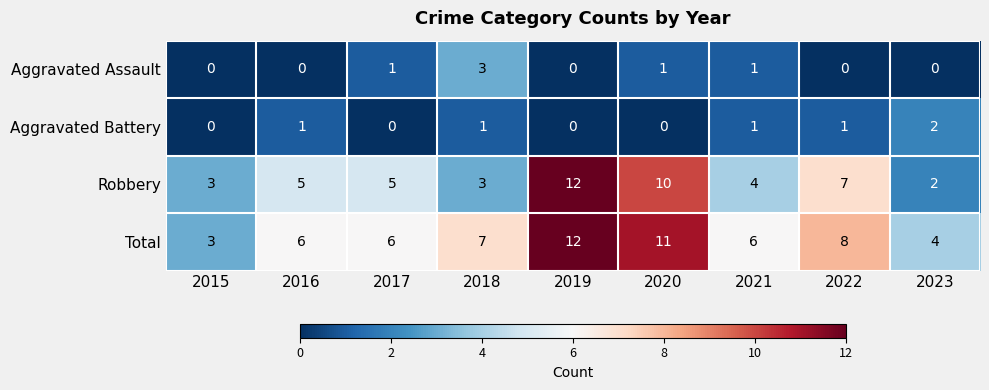

What is the difference between the maximum and second lowest values in the Total series?

8